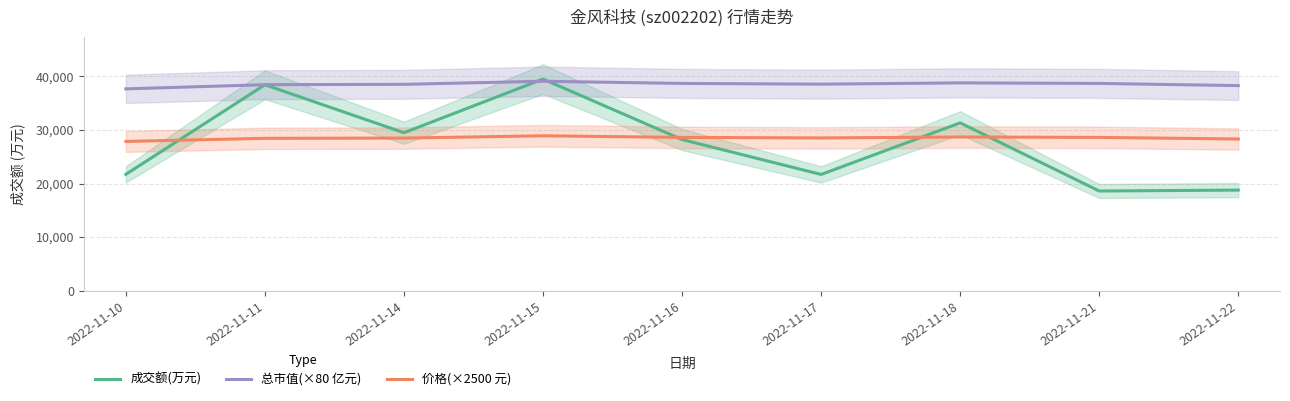

What is the difference between the maximum and minimum values in the 总市值(×80 亿元) series?

1420.0